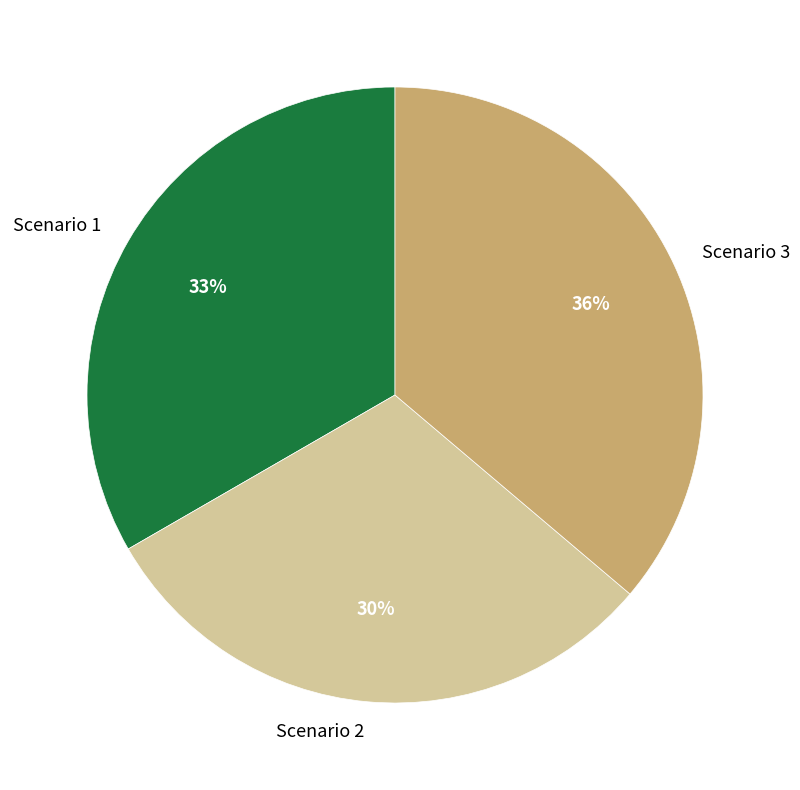

How many slices are in this pie chart?

3